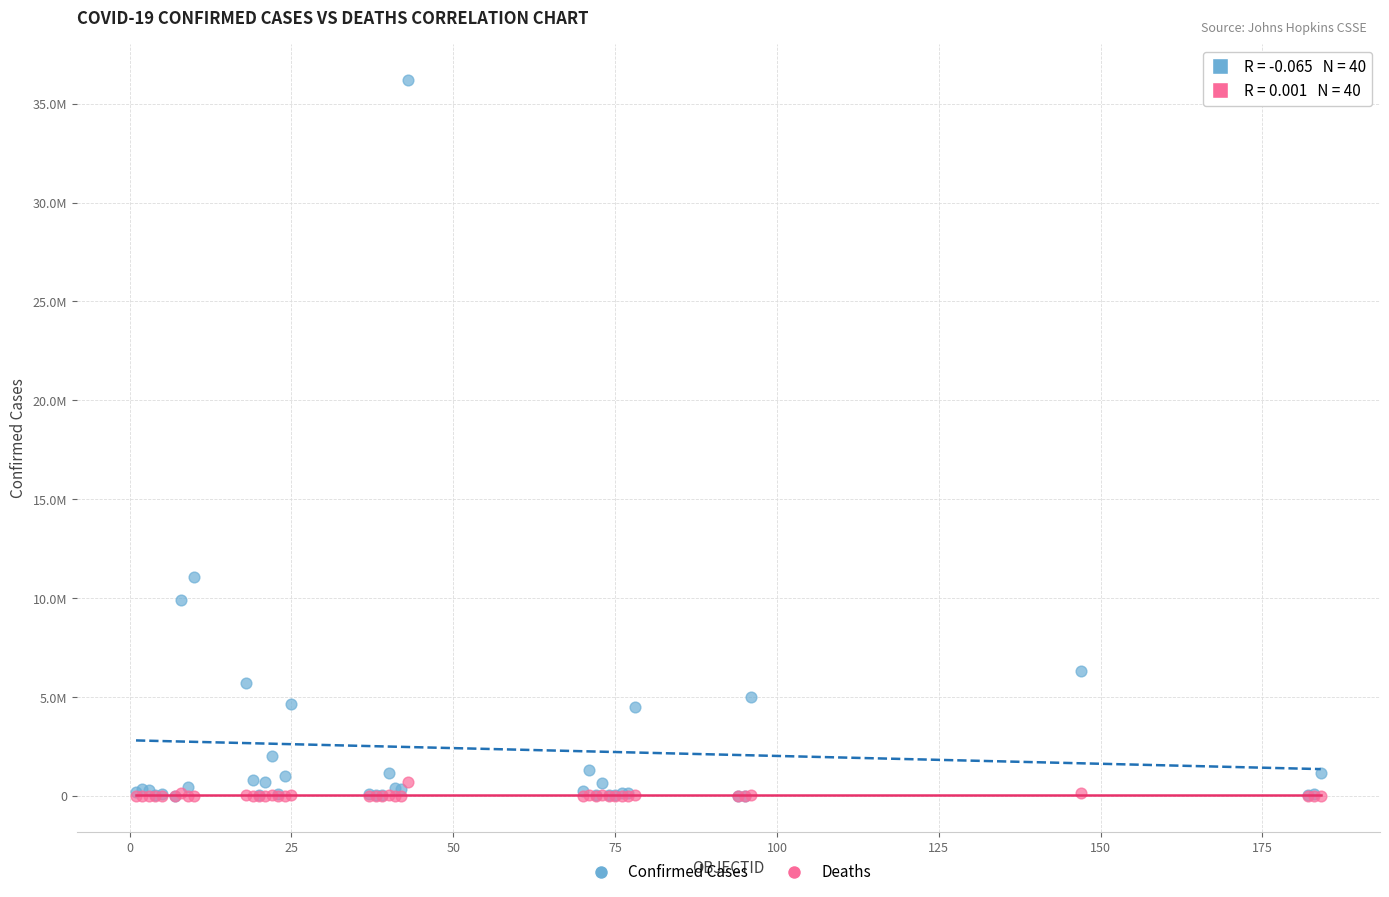

Which series has the largest Y range (max minus min)?

Confirmed Cases